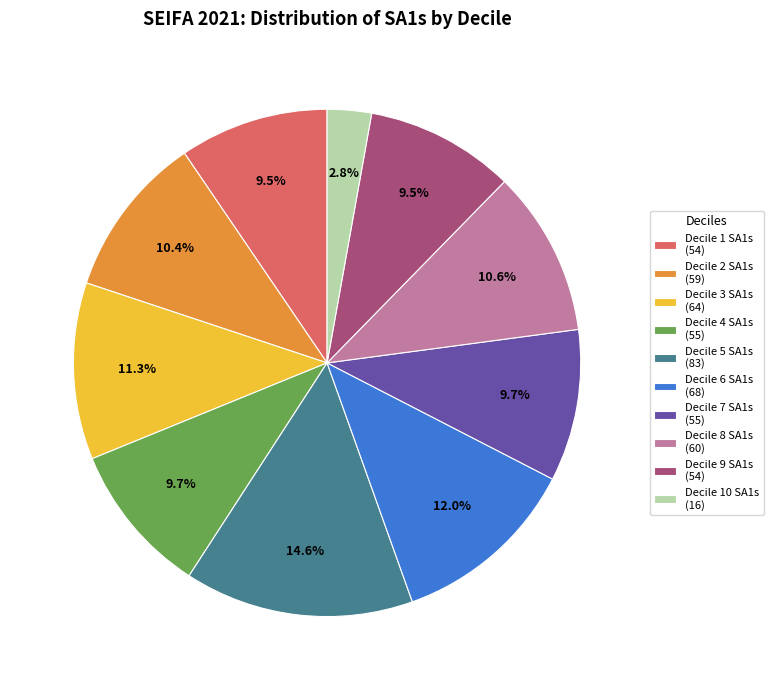

Does Decile 1 SA1s (54) account for over 50% of the chart?

No